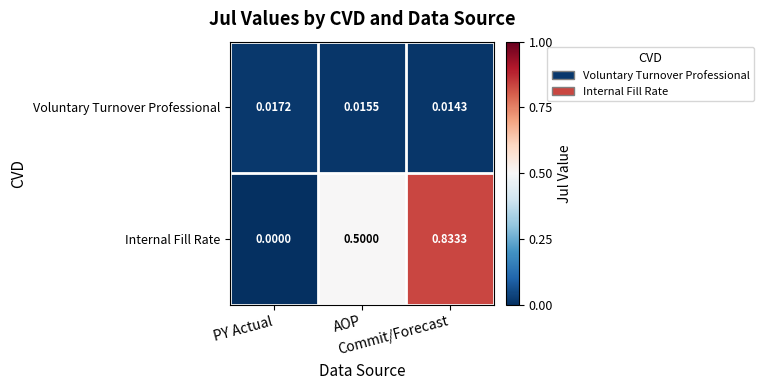

Which series has the largest total across all categories?

Internal Fill Rate